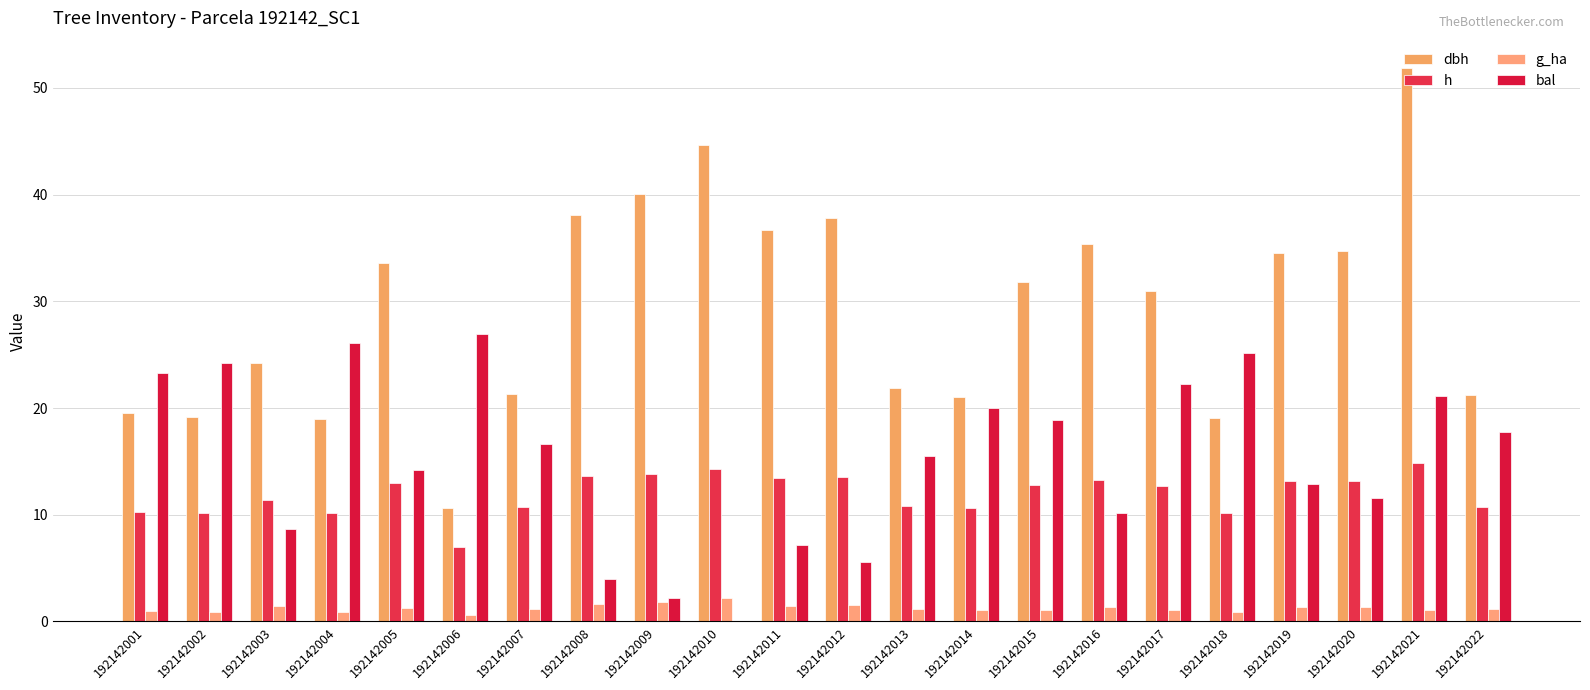

What is the difference between the second highest and minimum values in the h series?

7.3